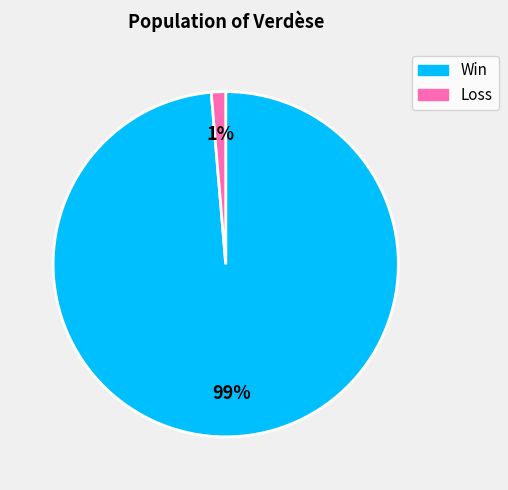

To the nearest percent, what is the average slice percentage?

50%